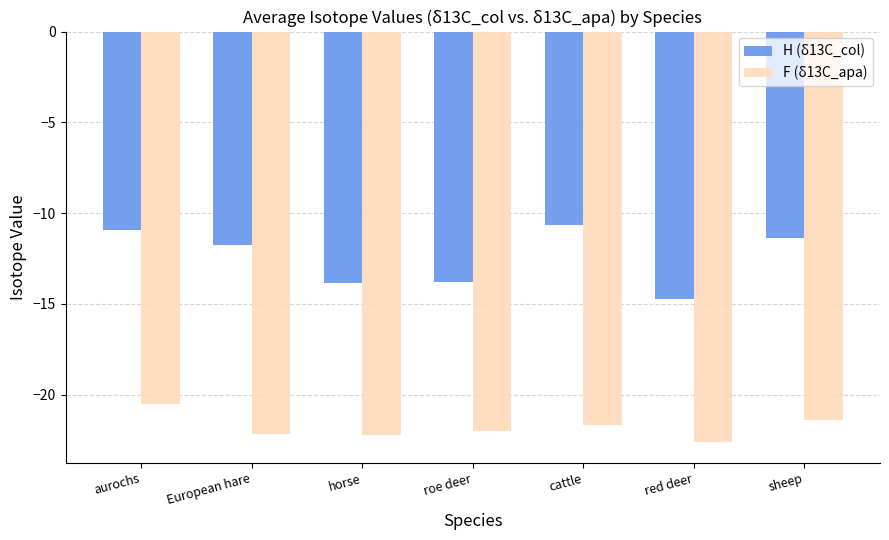

What is the total value across all series at cattle?

-32.3